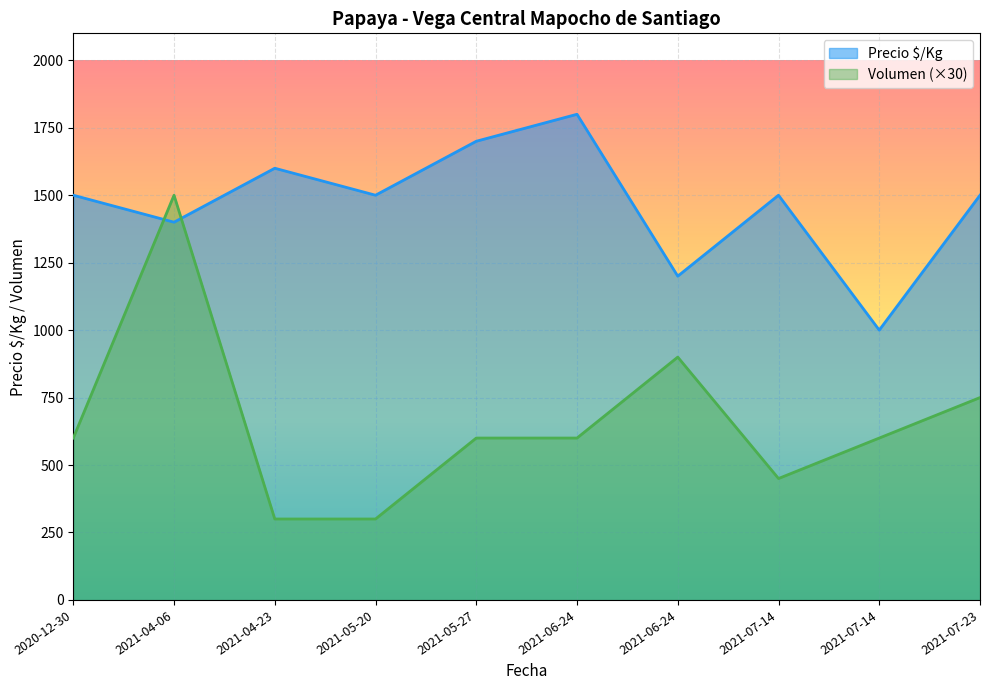

Is it true that Precio $/Kg equals 462 at 2021-07-14?

False